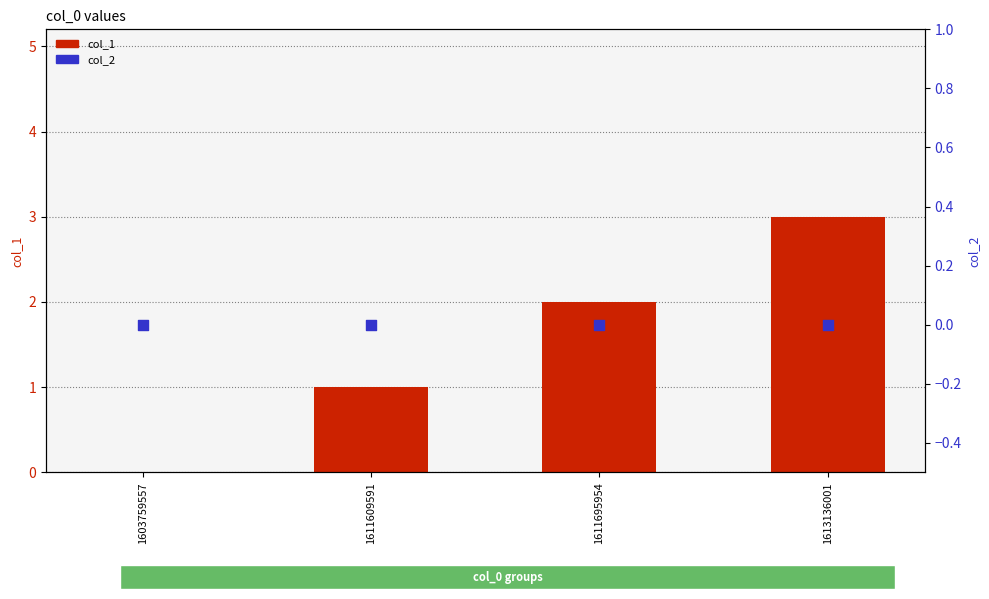

Which series has the widest spread of Y values?

col_1